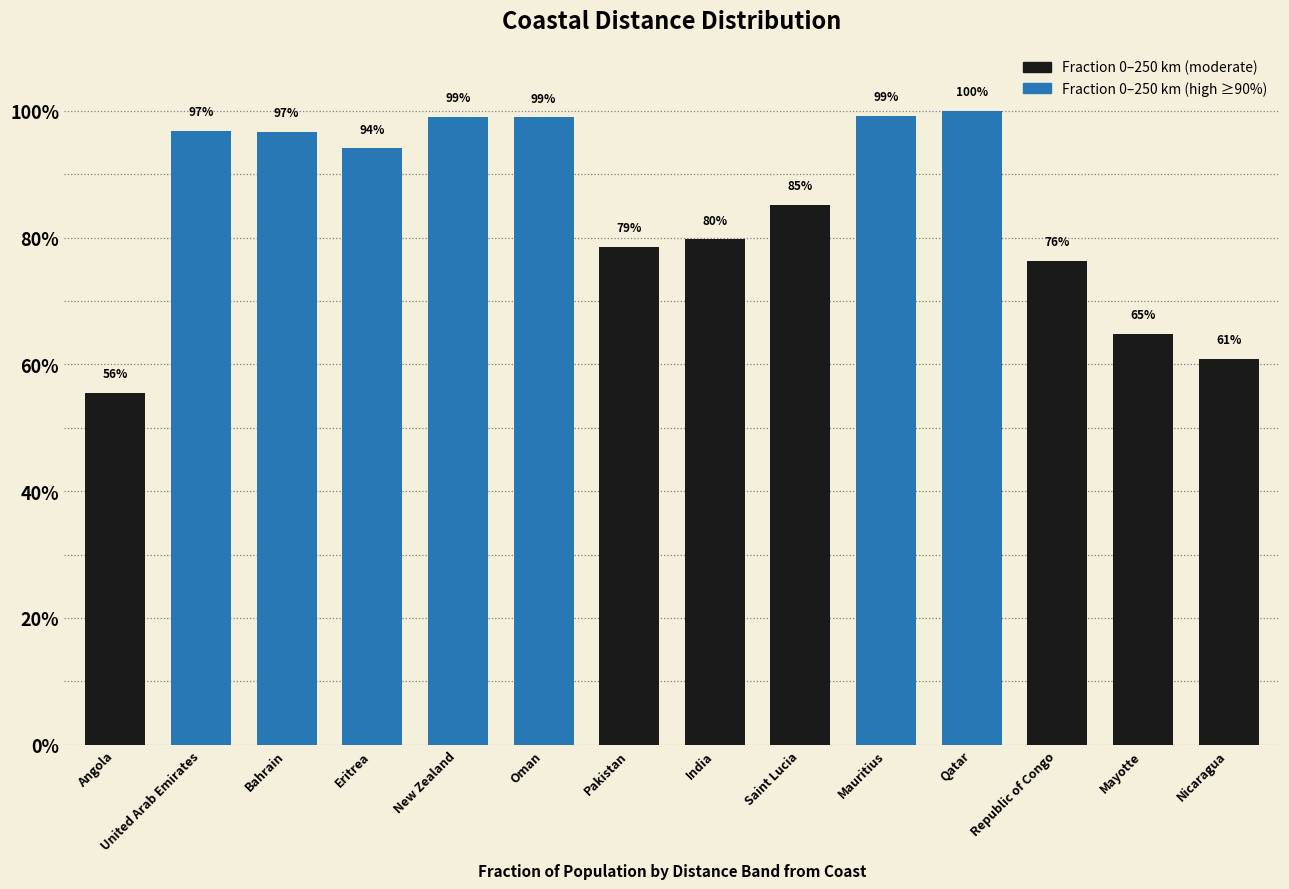

Are the bars horizontal?

No